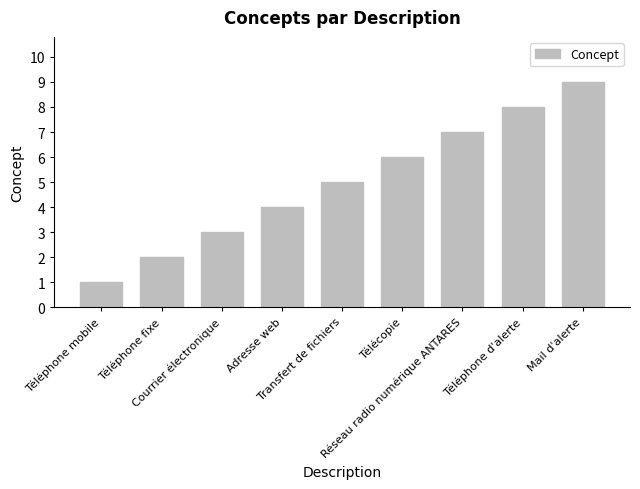

The chart shows a value of 2 at Téléphone fixe. True or false?

True